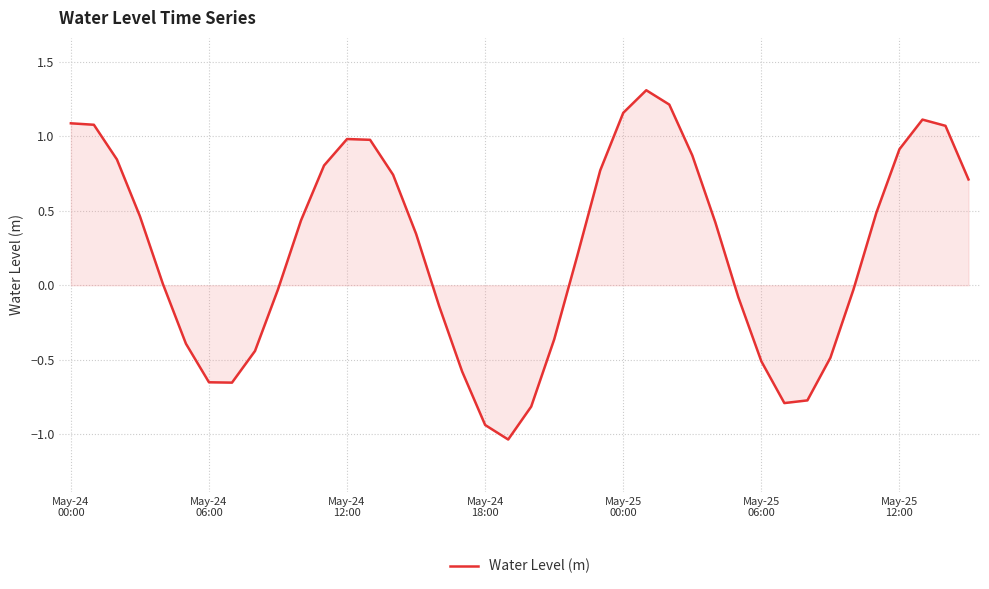

What is the greatest value displayed?

1.3